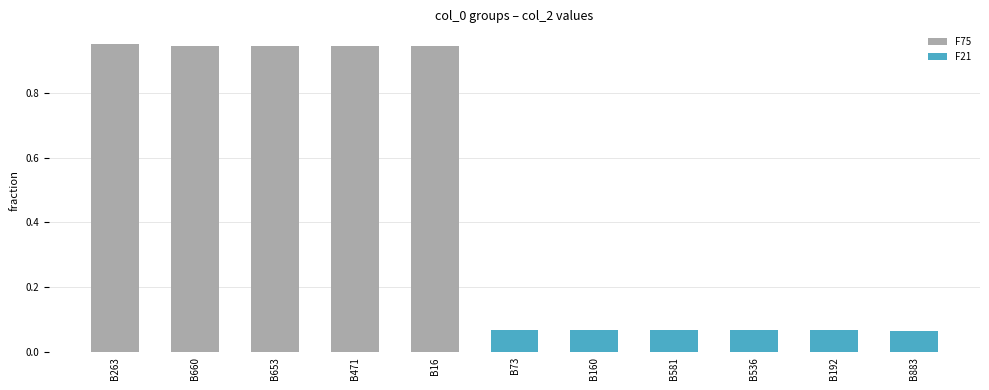

How many groups of bars are there?

11